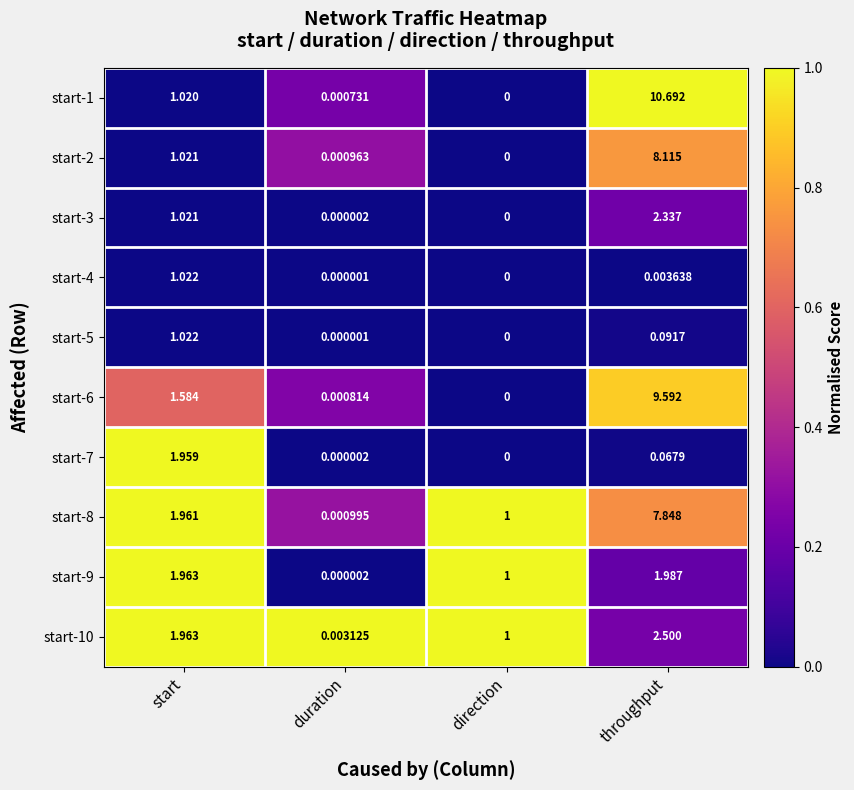

Where is start-9 nearest to the value 0?

duration